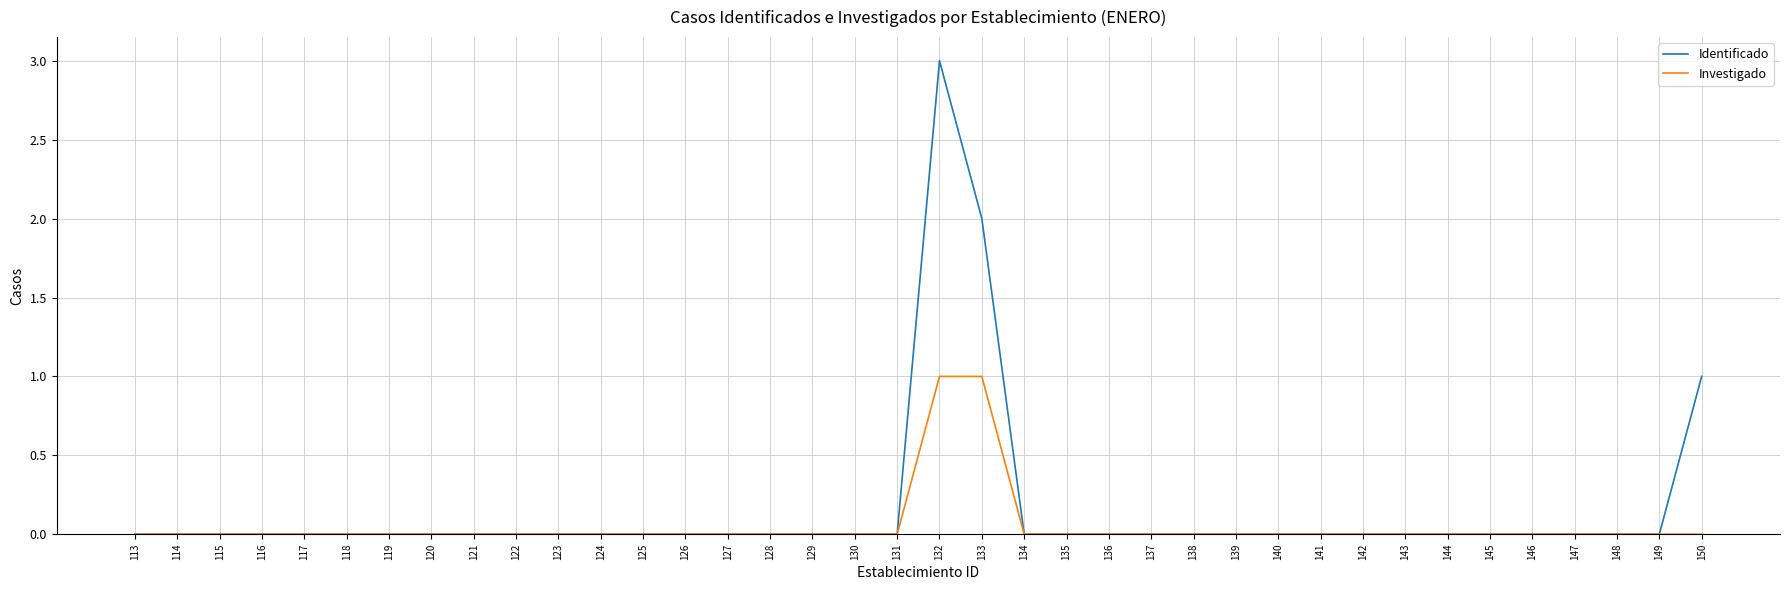

Reading left to right, what are all the values shown in this chart?

Identificado: 0	0	0	0	0	0	0	0	0	0	0	0	0	0	0	0	0	0	0	3	2	0	0	0	0	0	0	0	0	0	0	0	0	0	0	0	0	1
Investigado: 0	0	0	0	0	0	0	0	0	0	0	0	0	0	0	0	0	0	0	1	1	0	0	0	0	0	0	0	0	0	0	0	0	0	0	0	0	0